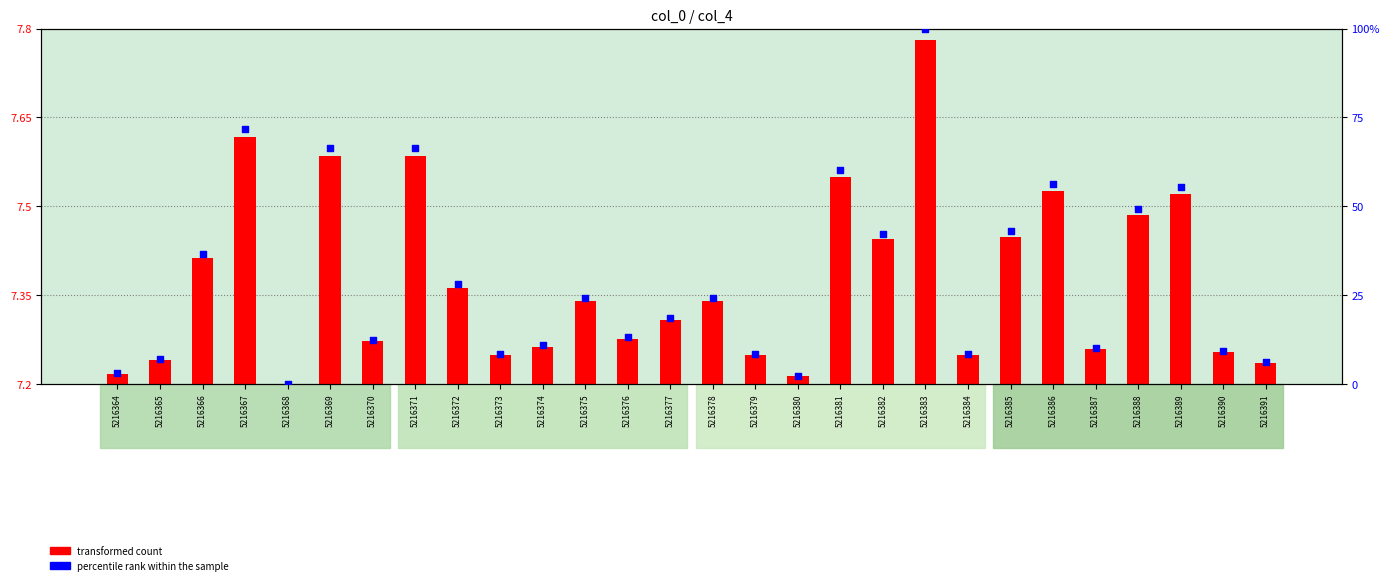

Which series has the largest Y range (max minus min)?

percentile rank within the sample